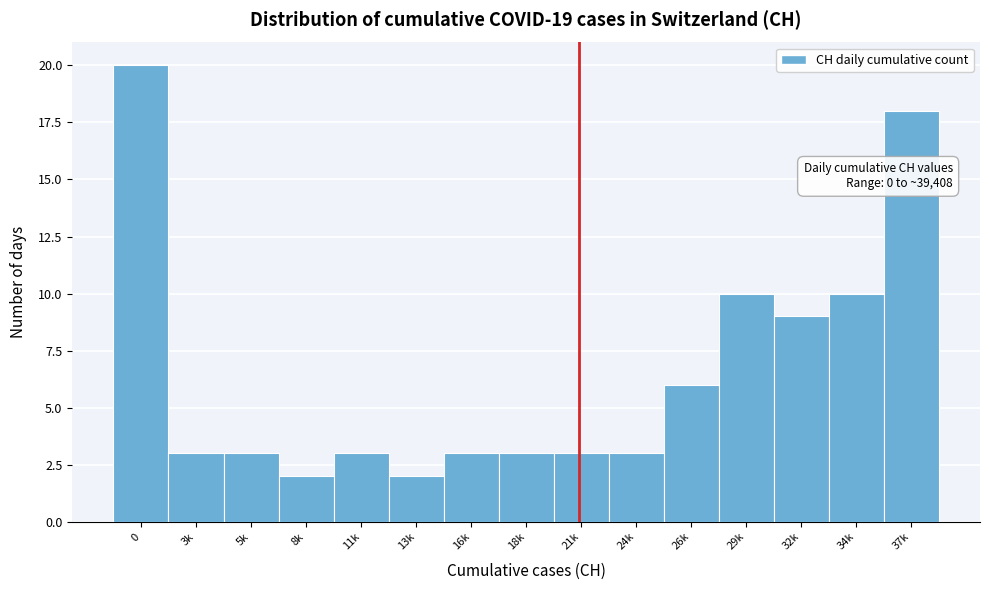

Reading right to left, transcribe all the data shown in this chart.

37k=18	34k=10	32k=9	29k=10	26k=6	24k=3	21k=3	18k=3	16k=3	13k=2	11k=3	8k=2	5k=3	3k=3	0=20